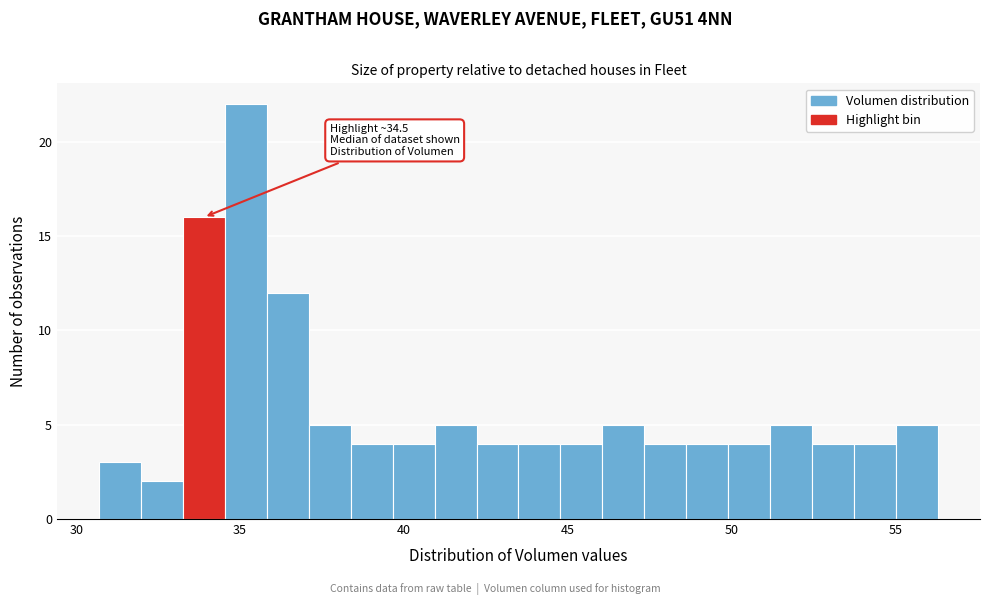

Around what value on the x-axis is the tallest bar? Give the approximate position of its centre, as read against the axis.

35.0